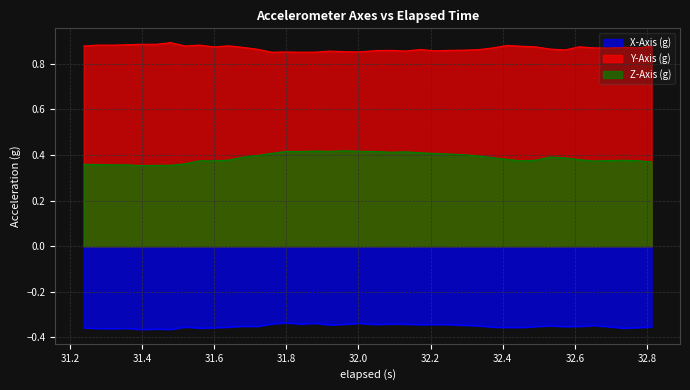

True or false: Z-Axis (g) and X-Axis (g) intersect in this chart.

False